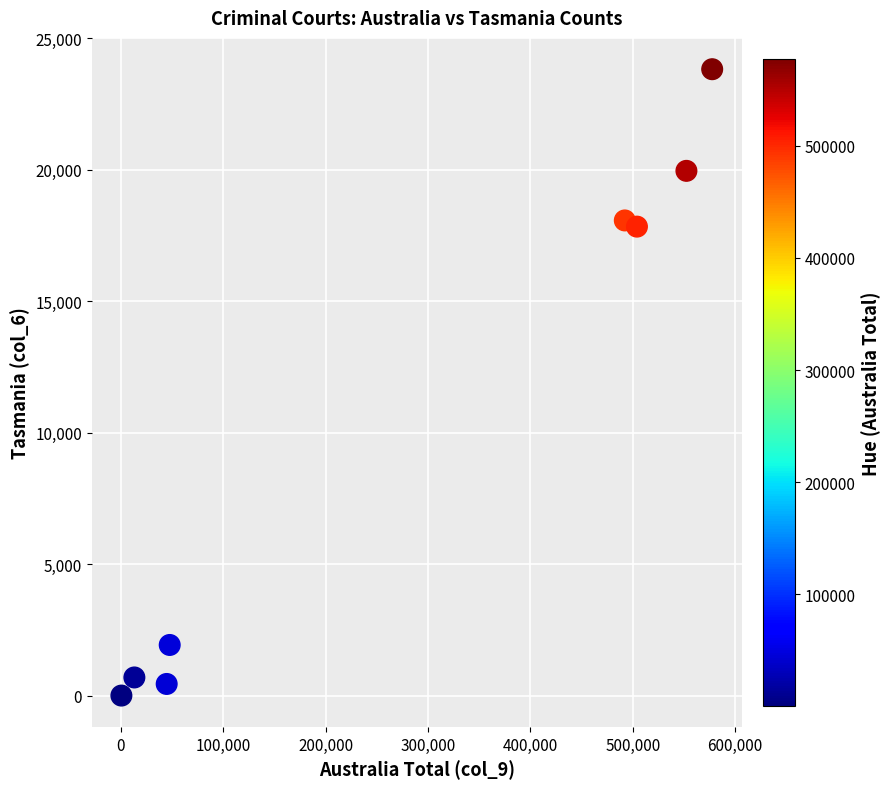

What is the range of Y values (max minus min)?

23823